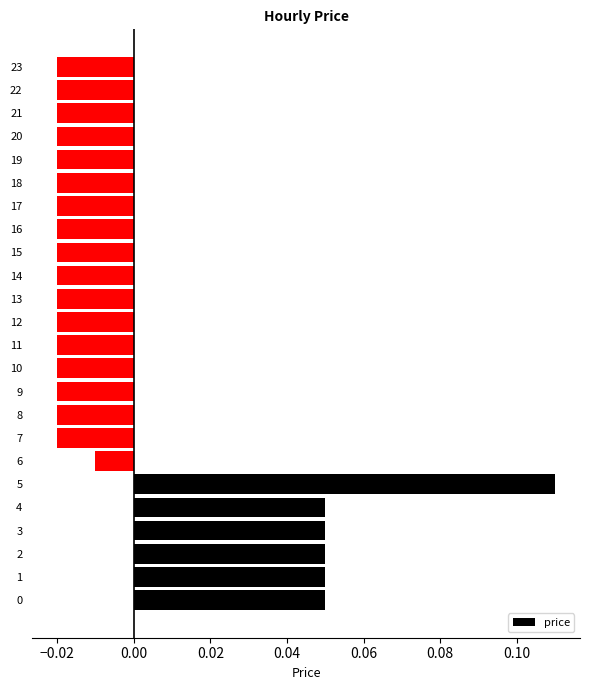

Which category has the highest value across all series?

5